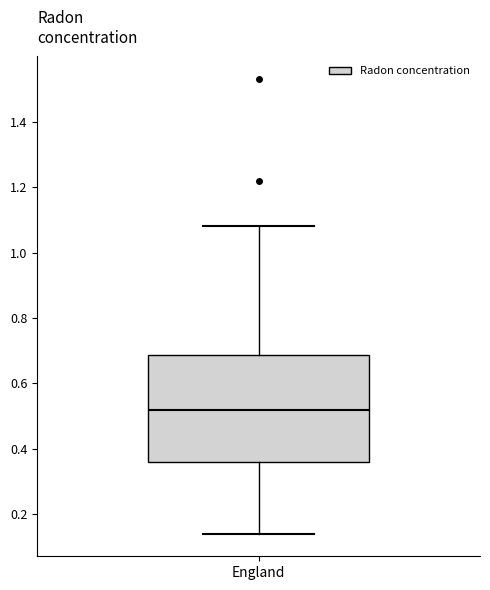

Read this box plot against the y-axis: the position of the median line, the range covered by the box, and the ends of both whiskers. The values are not printed on the chart, so give them approximately, as read against the axis.

median 0.52, box 0.36 to 0.68, whiskers 0.14 to 1.08